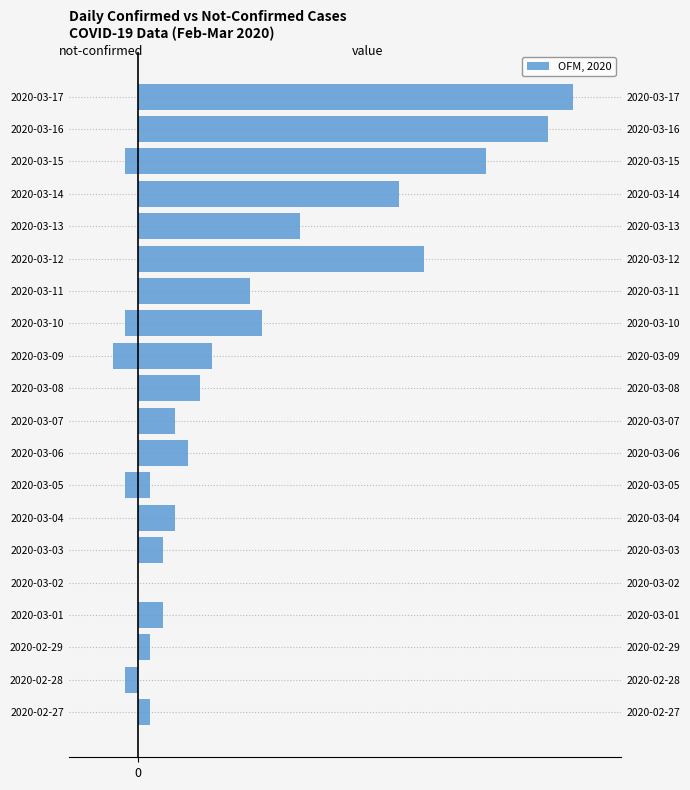

Where is value nearest to the value 17?

2020-03-13